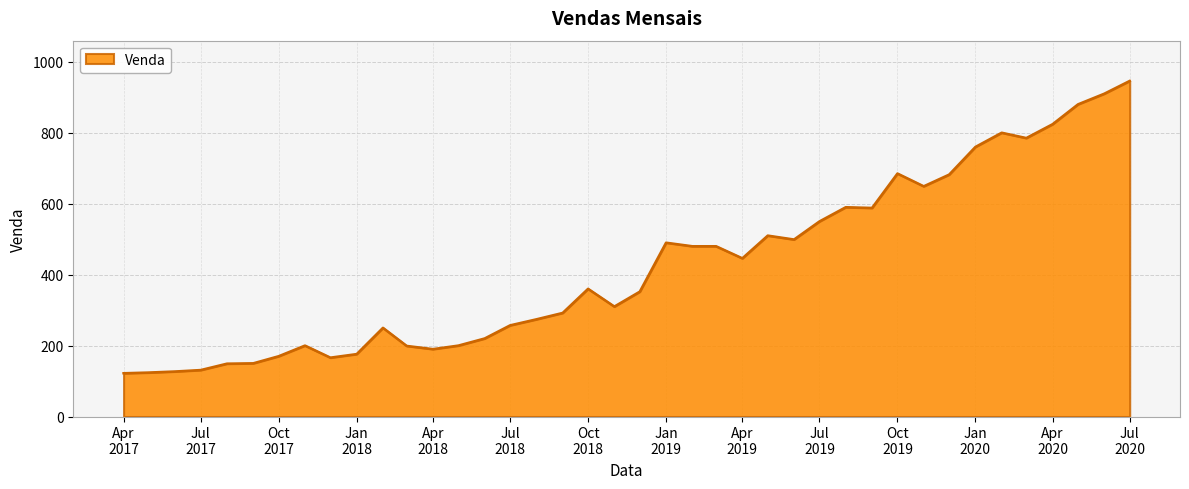

True or false: the data has more than 1 interior local peaks.

True